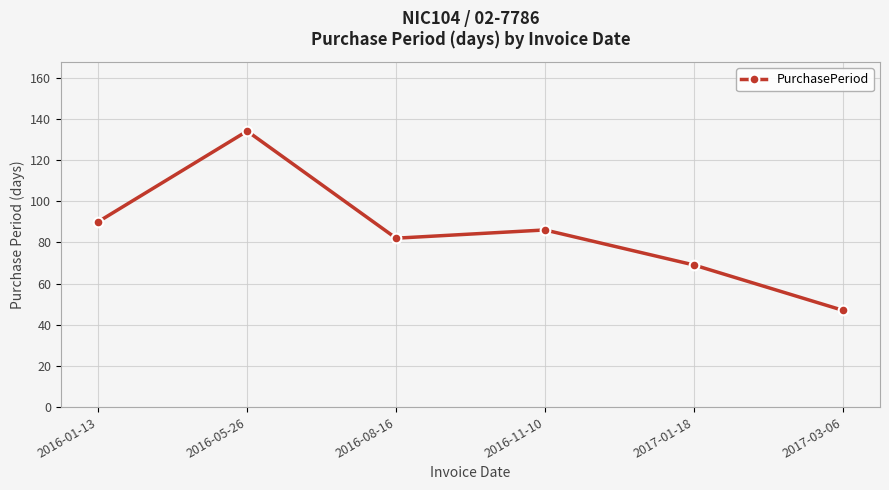

True or false: the data shows 134 at 2016-05-26.

True